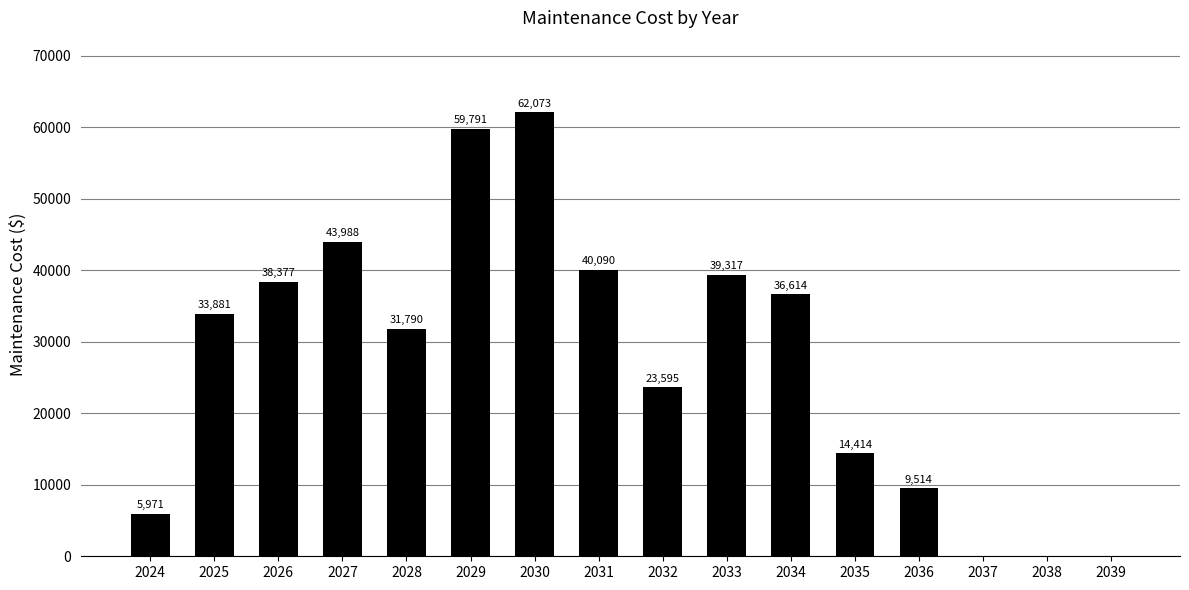

Which has a higher value, 2029 or 2027?

2029